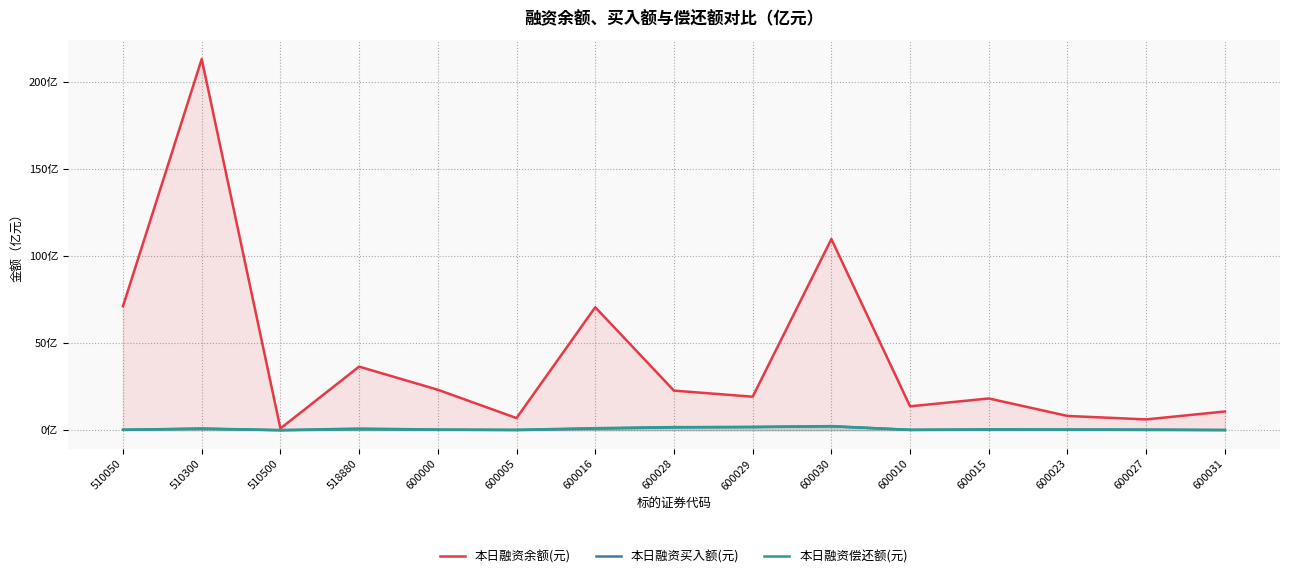

How many intersections are there between 本日融资买入额(元) and 本日融资偿还额(元)?

8